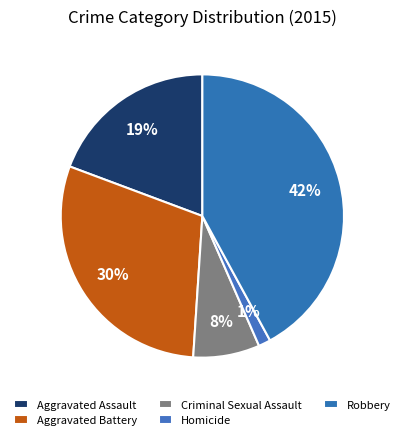

Rank the categories by value from lowest to highest.

Homicide, Criminal Sexual Assault, Aggravated Assault, Aggravated Battery, Robbery